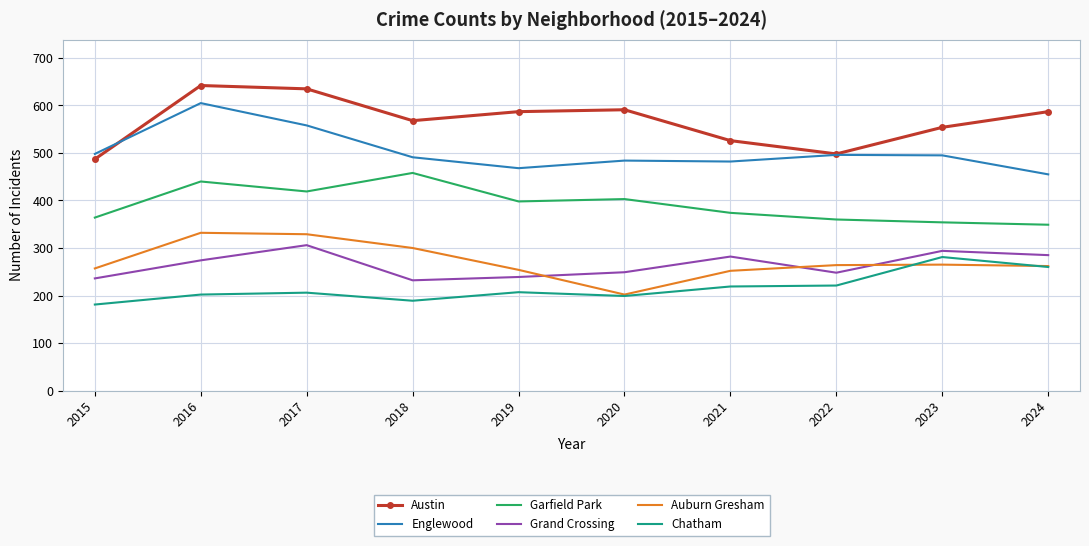

What are all the series names shown in the legend?

Austin, Englewood, Garfield Park, Grand Crossing, Auburn Gresham, Chatham